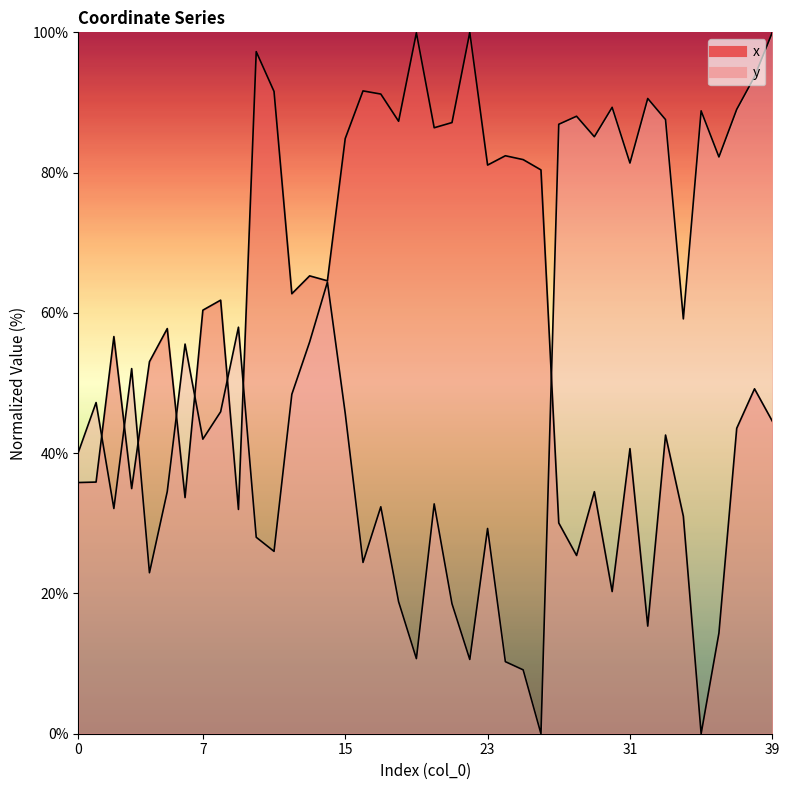

How many lines are shown in the chart?

2